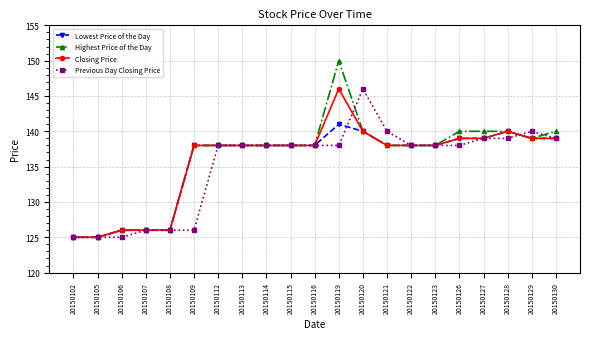

Which series has the largest total across all categories?

Highest Price of the Day